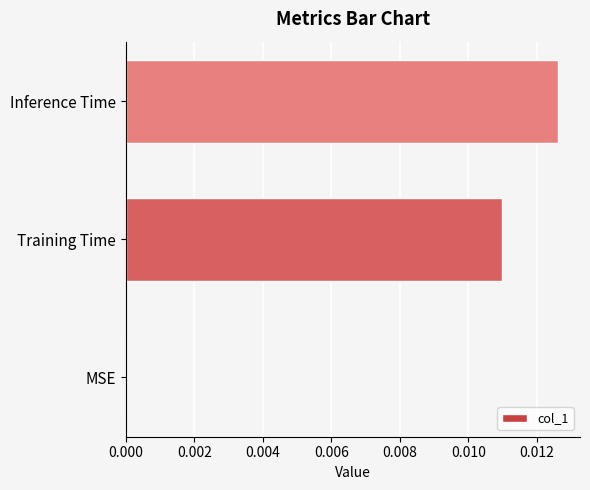

Between Training Time and MSE, which is larger?

Training Time